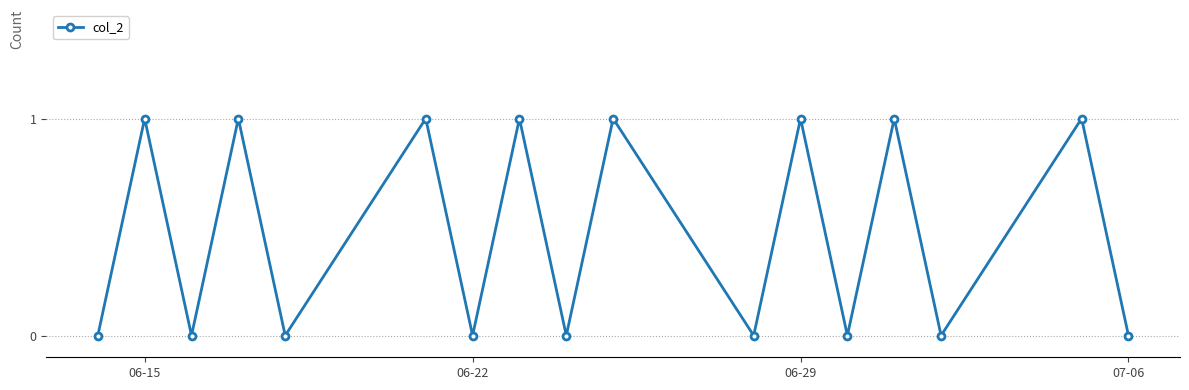

How many categories are shown in the chart?

17